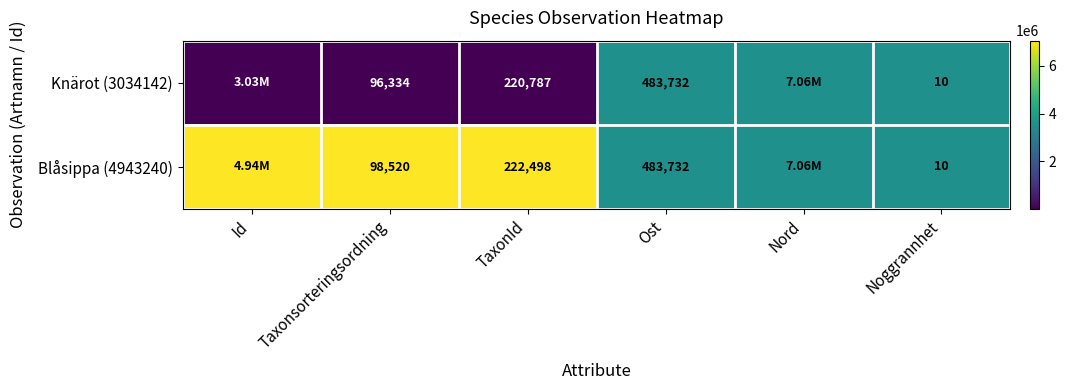

At how many categories does at least one series exceed 0?

6